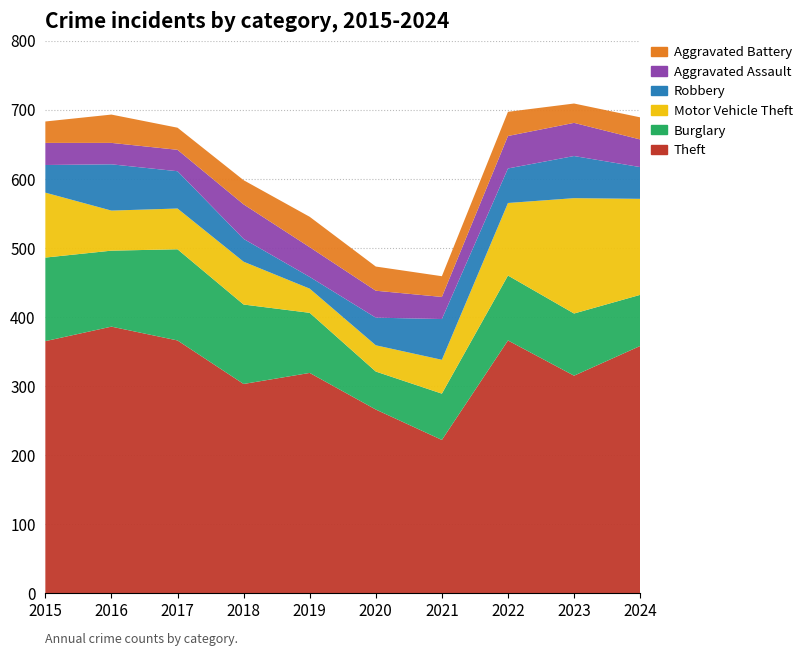

Reading left to right, what are all the values shown in this chart?

Theft: 2015=365	2016=386	2017=366	2018=303	2019=319	2020=266	2021=222	2022=366	2023=315	2024=358
Burglary: 2015=121	2016=110	2017=132	2018=115	2019=87	2020=55	2021=67	2022=94	2023=90	2024=74
Motor Vehicle Theft: 2015=94	2016=58	2017=59	2018=62	2019=35	2020=38	2021=49	2022=105	2023=167	2024=139
Robbery: 2015=40	2016=67	2017=54	2018=33	2019=17	2020=40	2021=59	2022=50	2023=61	2024=46
Aggravated Assault: 2015=32	2016=31	2017=31	2018=50	2019=43	2020=39	2021=32	2022=47	2023=48	2024=40
Aggravated Battery: 2015=31	2016=41	2017=32	2018=35	2019=44	2020=35	2021=30	2022=35	2023=28	2024=32